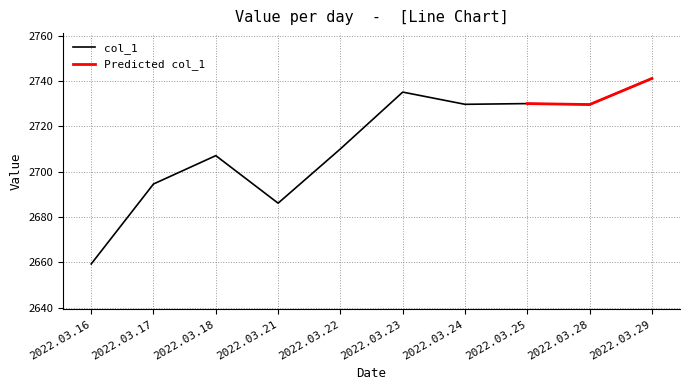

What value does the data have at 2022.03.21?

2686.1